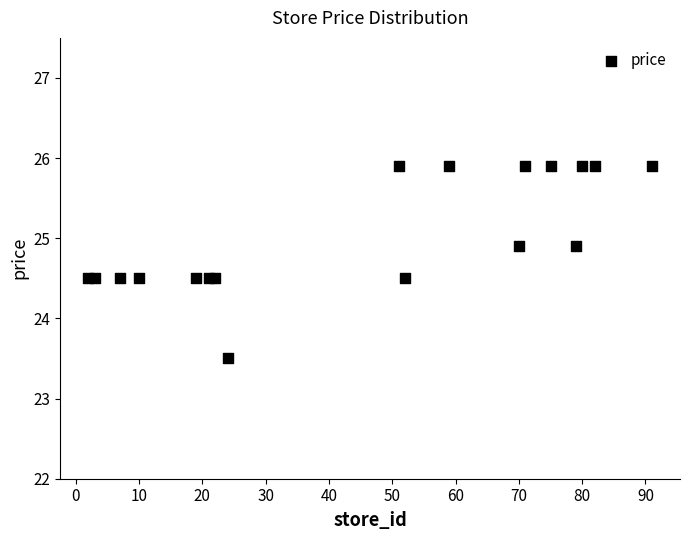

What is the range of X values (max minus min)?

89.0